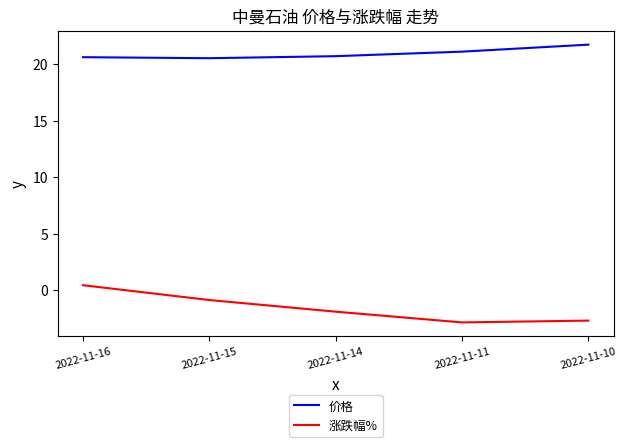

True or false: 价格 has more than 1 interior local peaks.

False